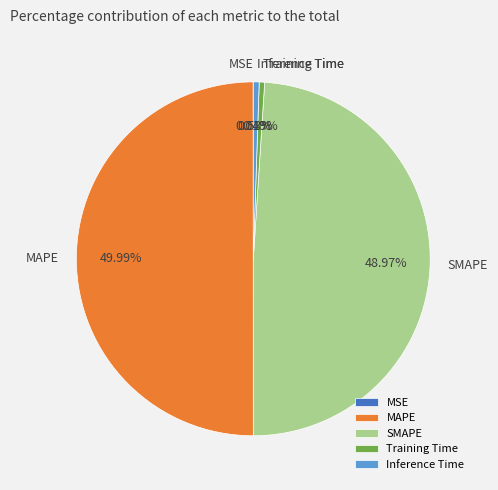

The Inference Time slice represents 1% of the pie. True or false?

True